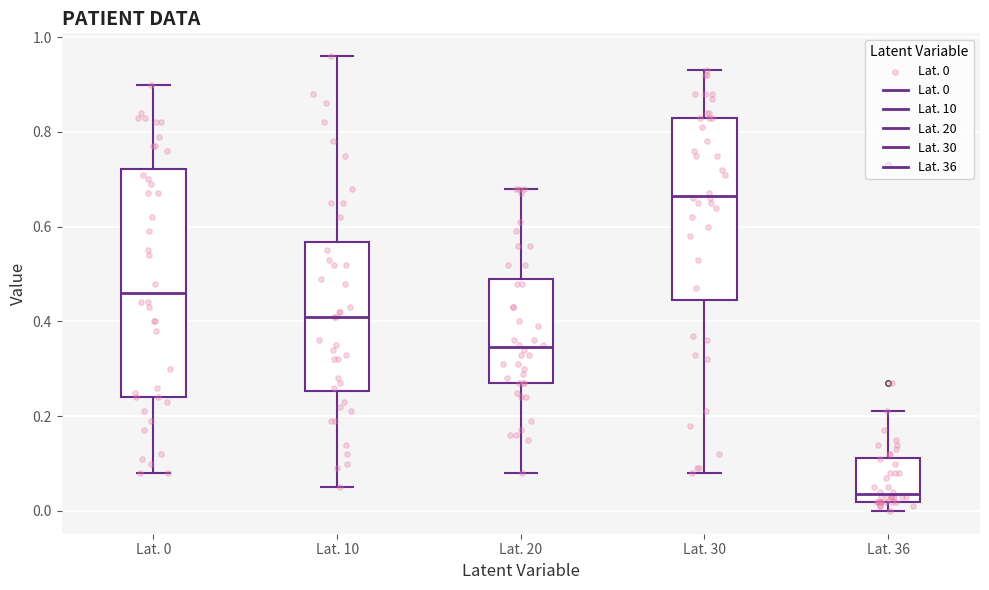

Which box is the tallest, from its lower edge to its upper edge?

Lat. 0